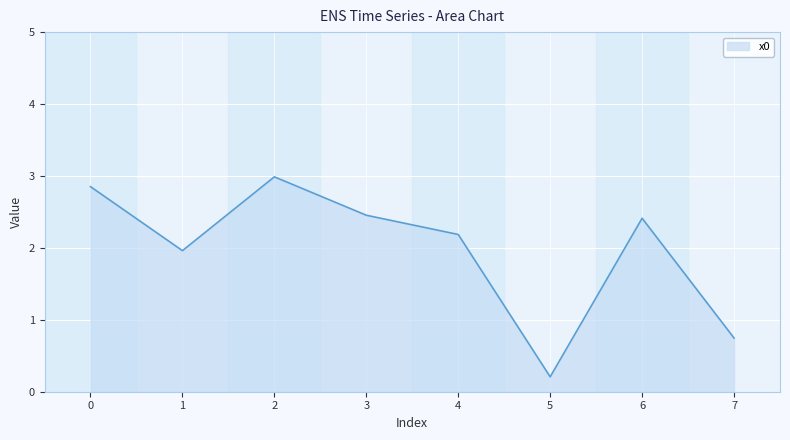

What is the average value?

2.0